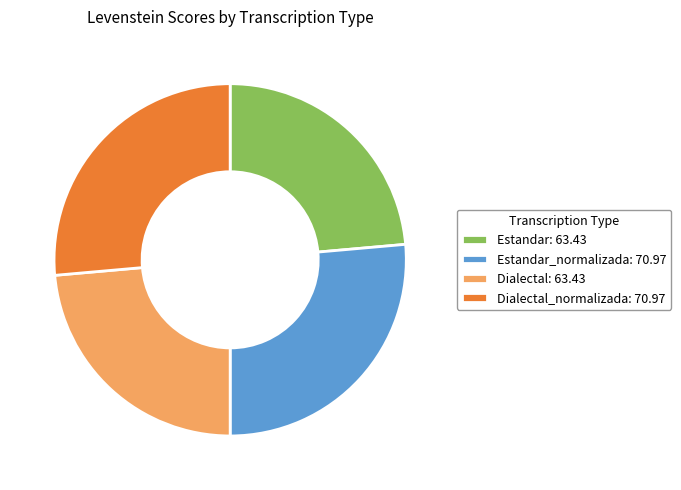

Does any single category account for the majority?

No